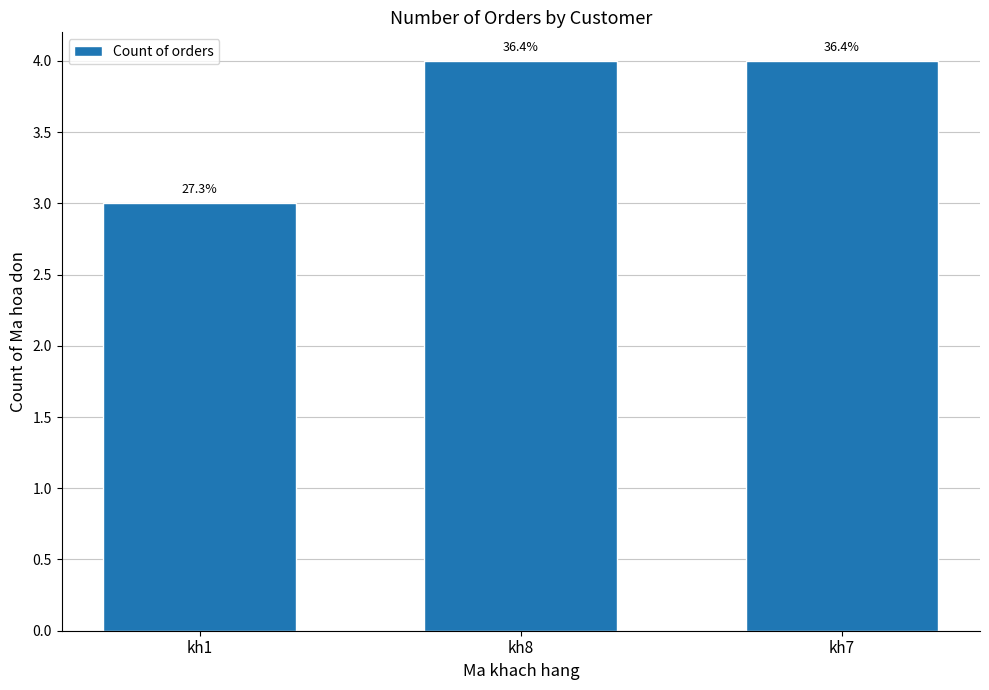

List the labels in order of value, largest first.

kh8, kh7, kh1